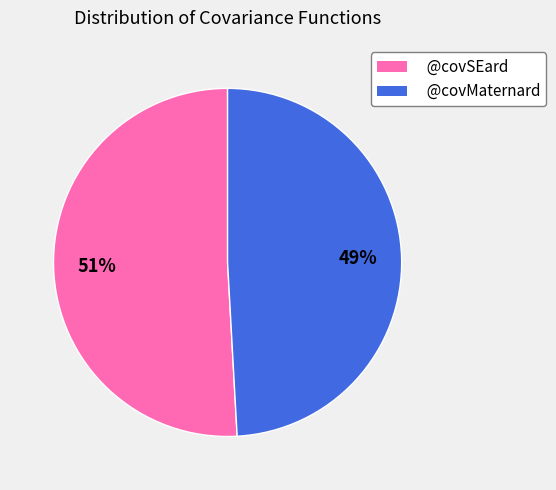

To the nearest percent, what percentage of the pie is @covMaternard?

49%